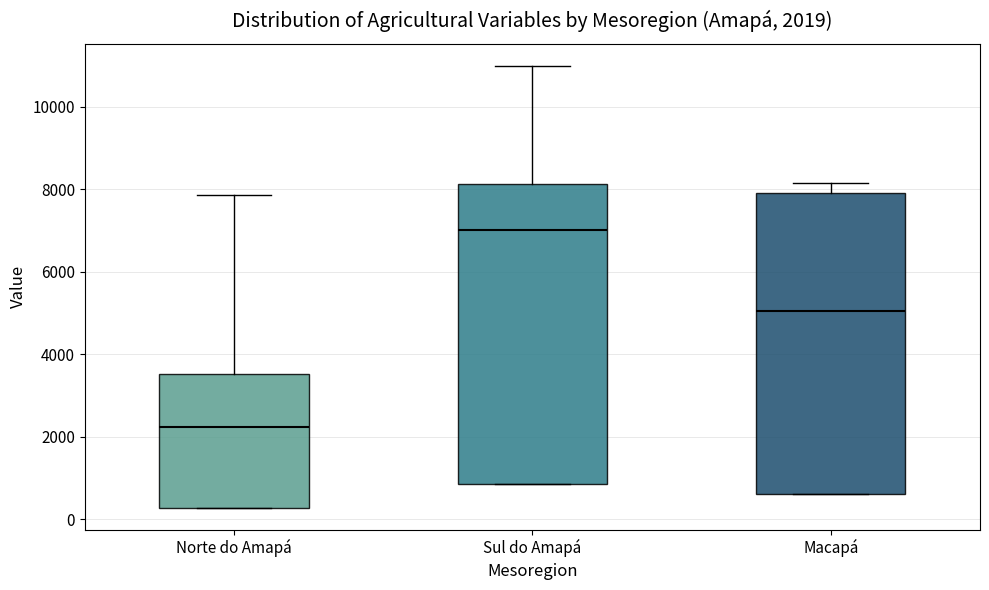

Which box has the lowest median line?

Norte do Amapá